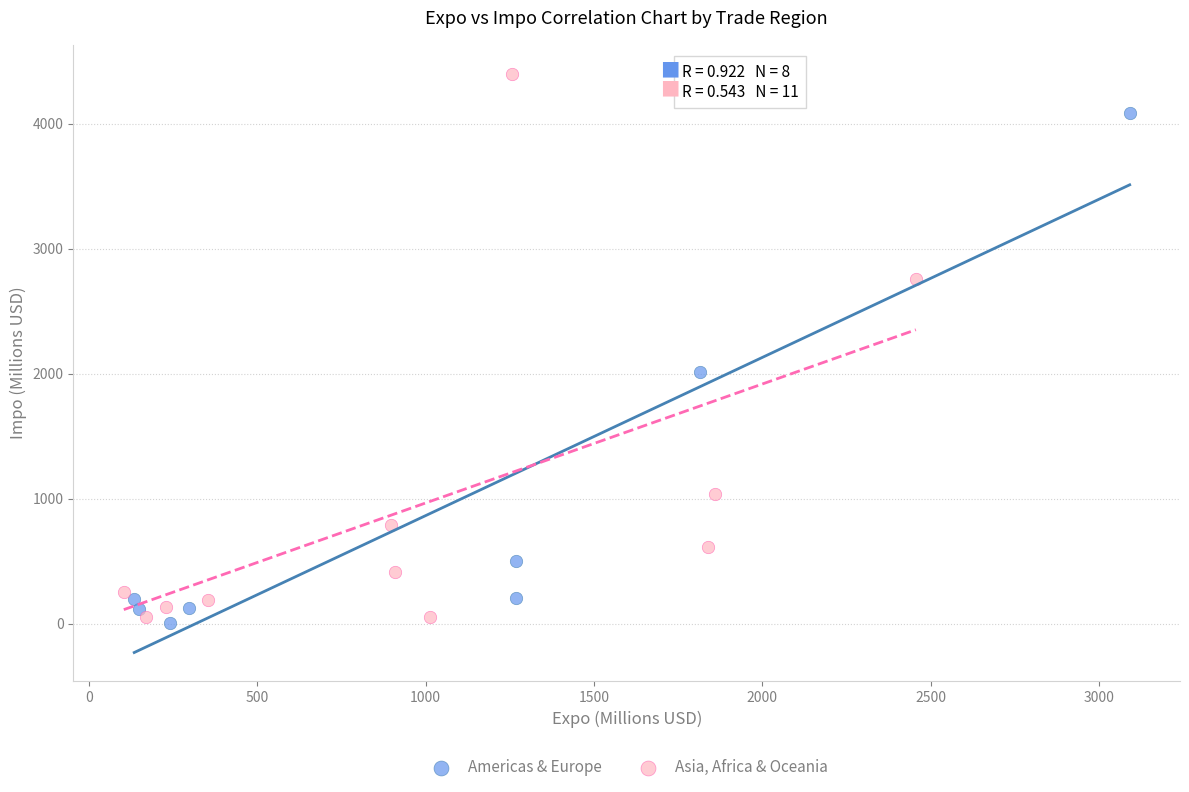

Which series contains the highest Y value?

Asia, Africa & Oceania